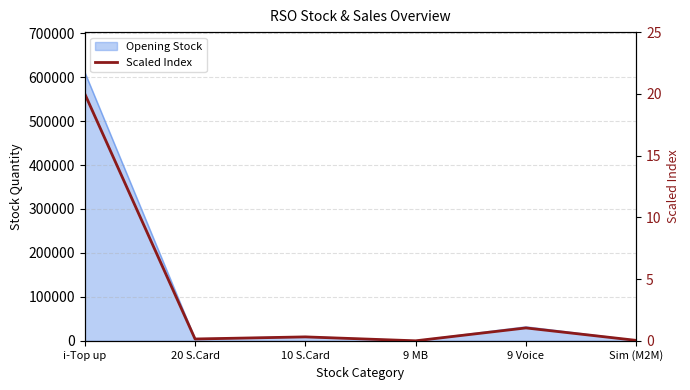

What is the change in value from 20 S.Card to Sim (M2M)?

-0.1